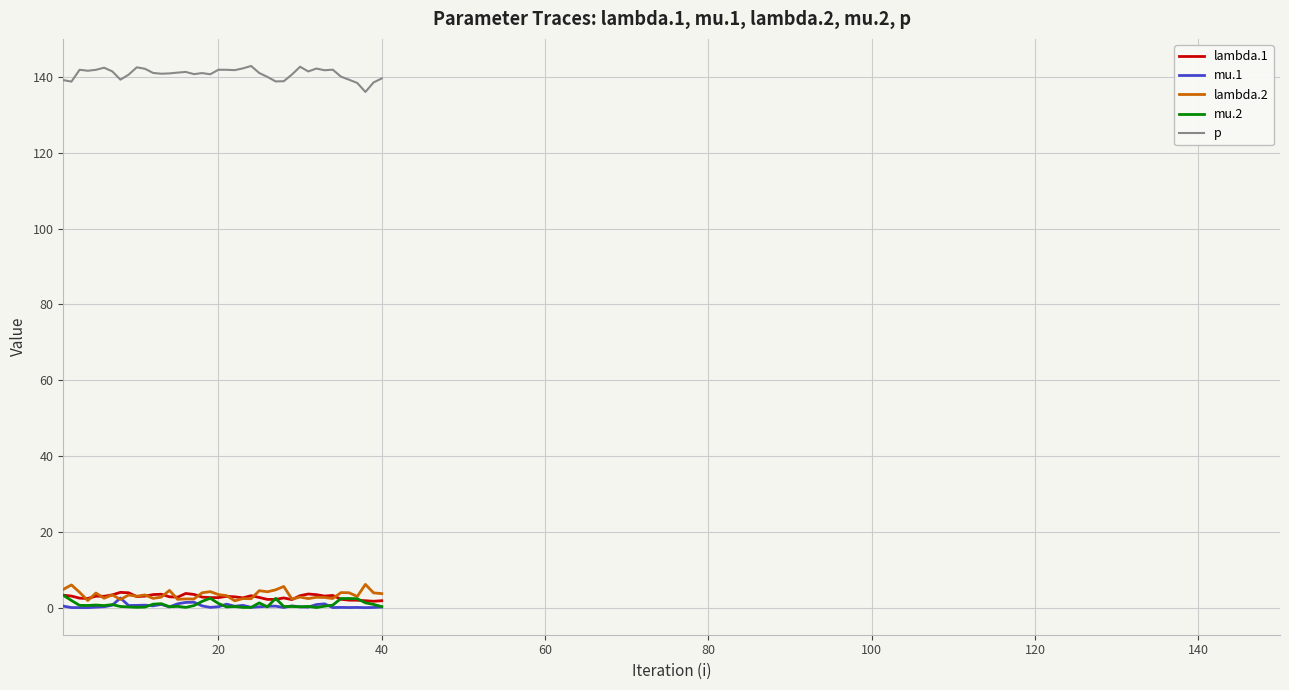

What is the greatest value displayed?

142.9